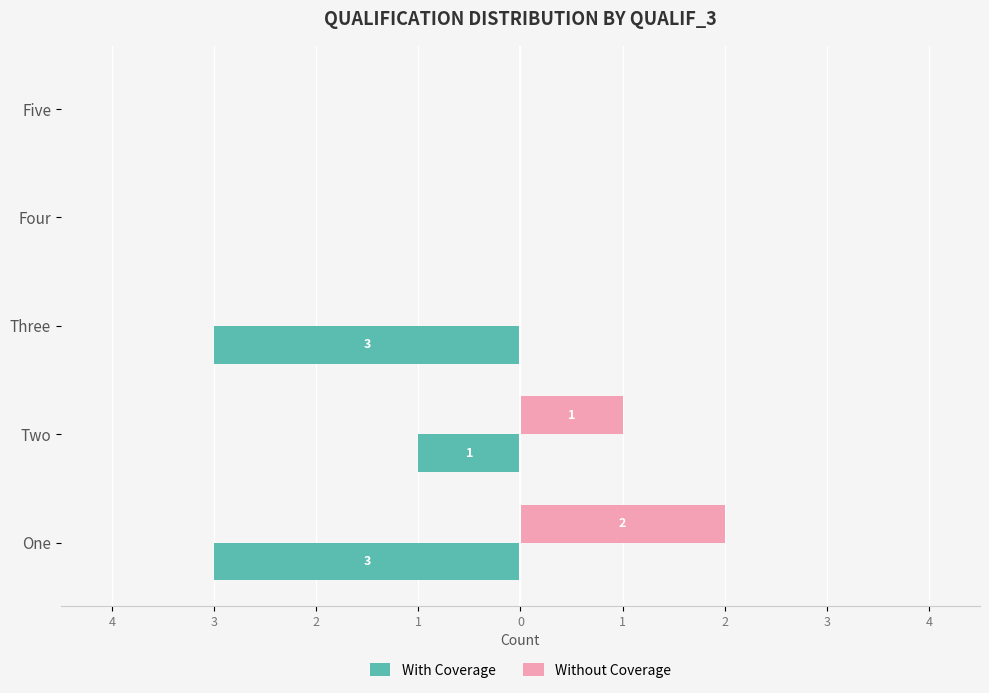

Which series has the widest spread of values?

With Coverage